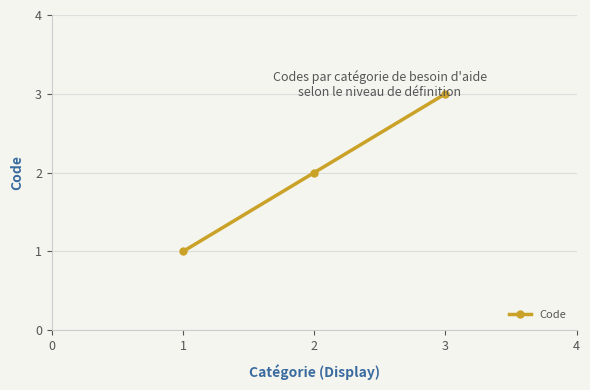

Count the values in the range 1 to 3.

3